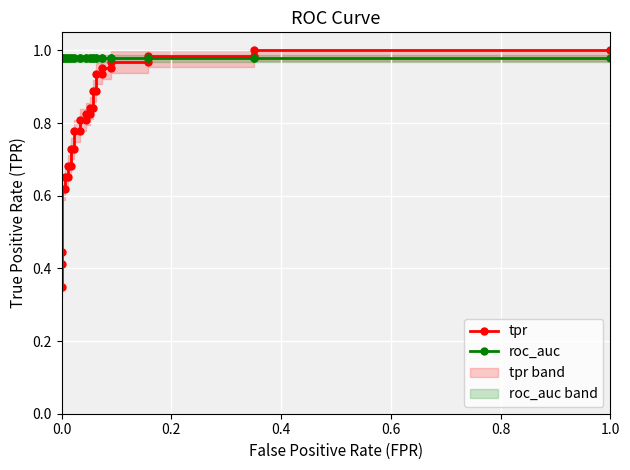

What is the value of the roc_auc point at the 13th from the left?

1.0